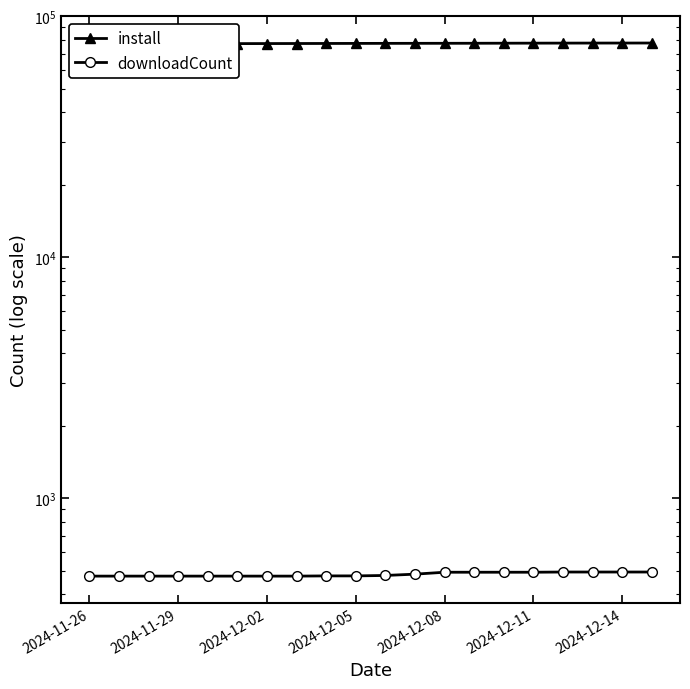

List the series in order of their peak value, highest first.

install, downloadCount